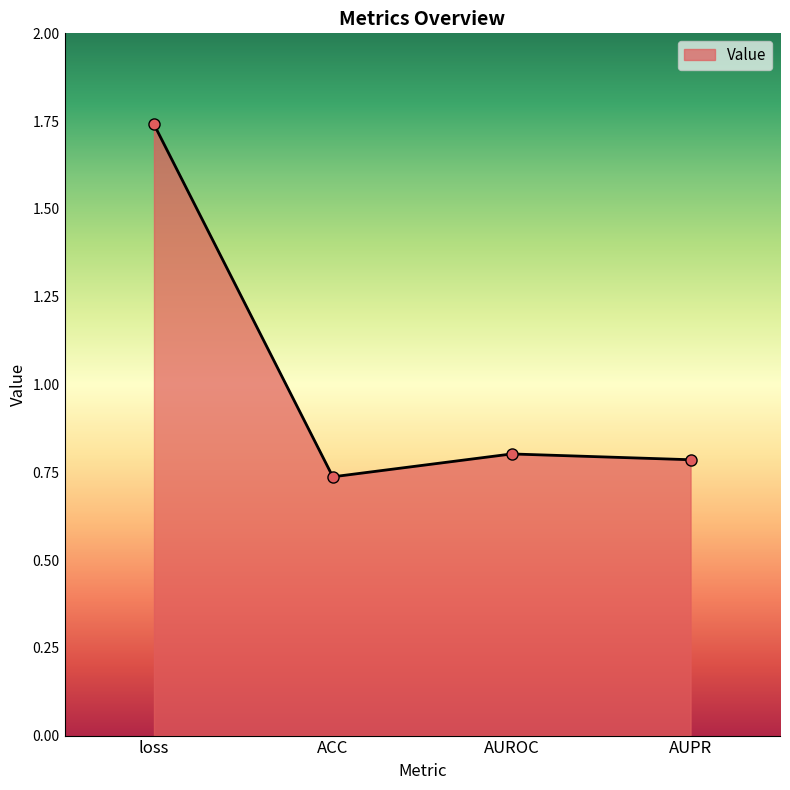

How many points are lower than both their immediate neighbors (excluding endpoints)?

1